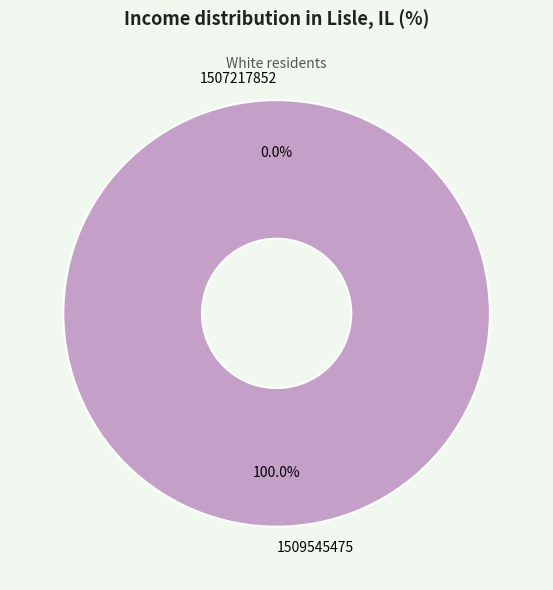

Does any single category account for the majority?

Yes